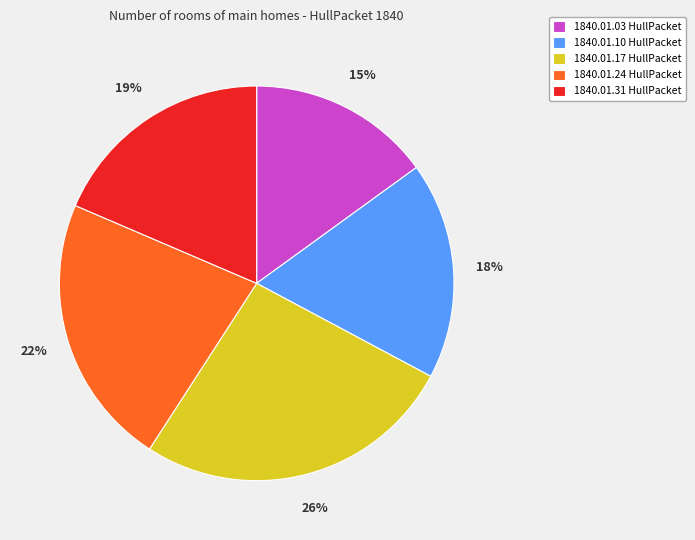

To the nearest percent, what portion does 1840.01.03 HullPacket represent?

15%